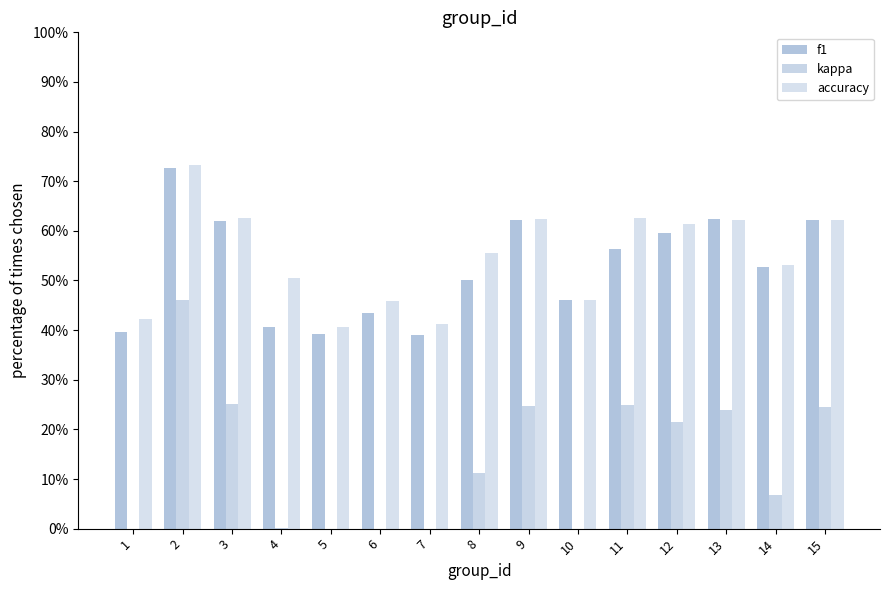

Reading left to right, transcribe all the data shown in this chart.

f1: 1=0.4	2=0.7	3=0.6	4=0.4	5=0.4	6=0.4	7=0.4	8=0.5	9=0.6	10=0.5	11=0.6	12=0.6	13=0.6	14=0.5	15=0.6
kappa: 1=-0.1	2=0.5	3=0.3	4=0.0	5=-0.2	6=-0.1	7=-0.2	8=0.1	9=0.2	10=-0.1	11=0.2	12=0.2	13=0.2	14=0.1	15=0.2
accuracy: 1=0.4	2=0.7	3=0.6	4=0.5	5=0.4	6=0.5	7=0.4	8=0.6	9=0.6	10=0.5	11=0.6	12=0.6	13=0.6	14=0.5	15=0.6